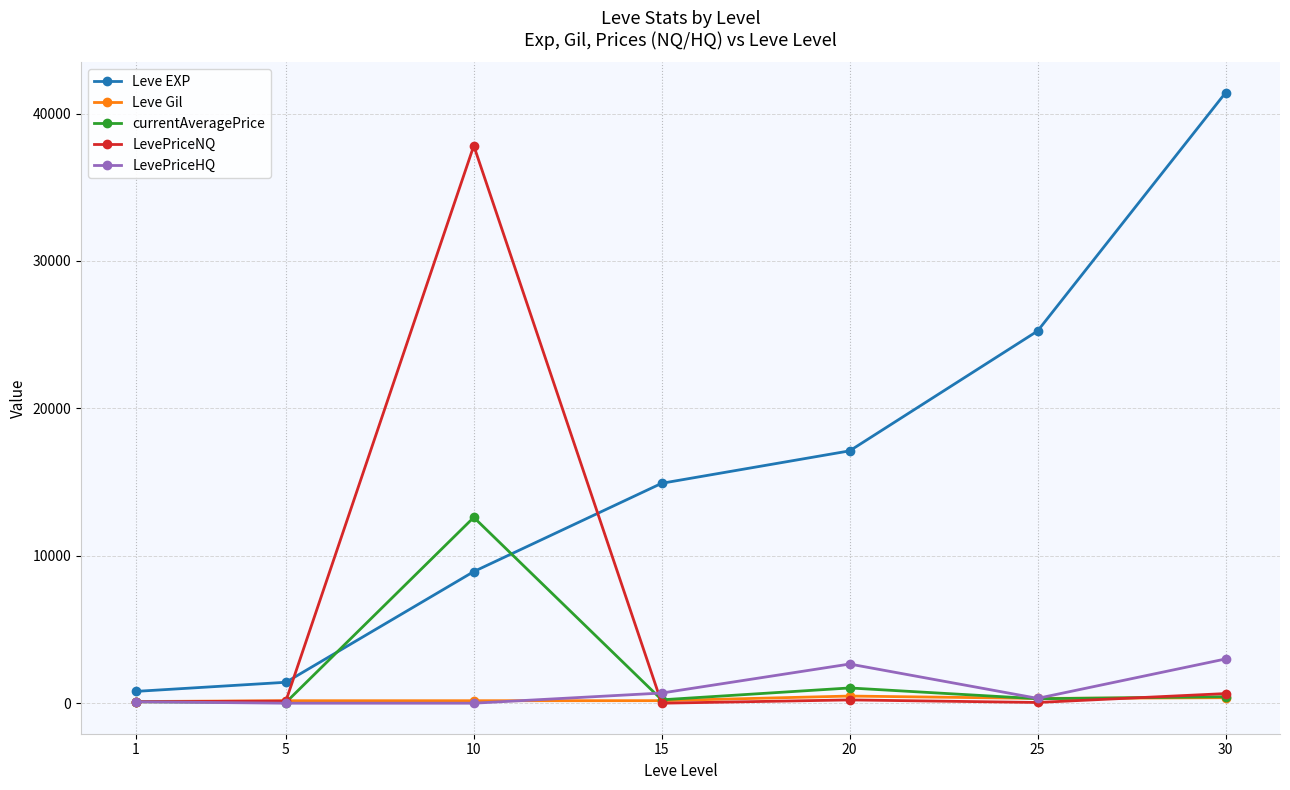

What is the sum of all currentAveragePrice values?

14761.2